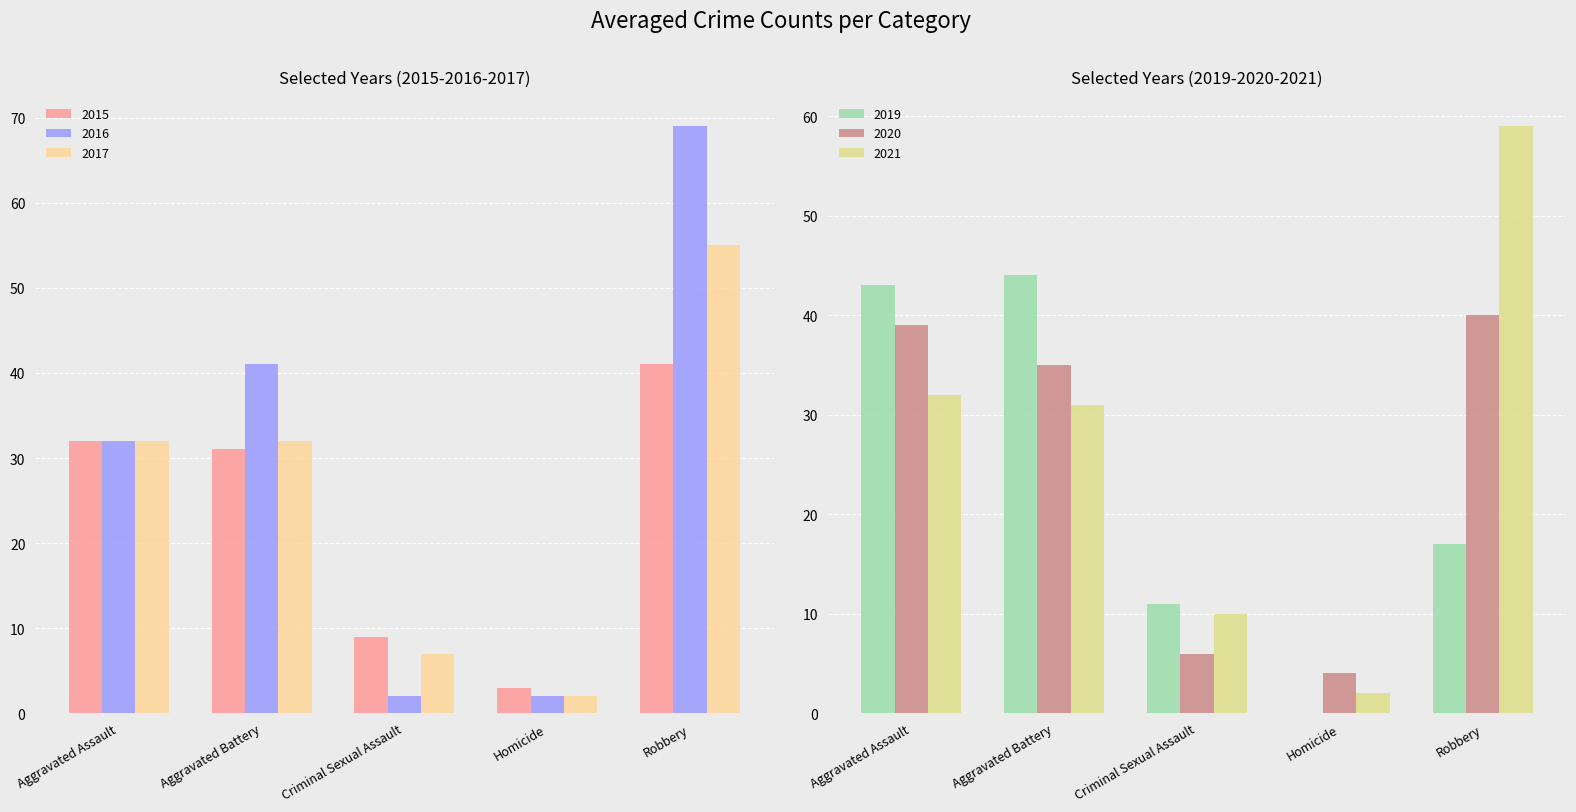

What is the greatest value displayed?

69